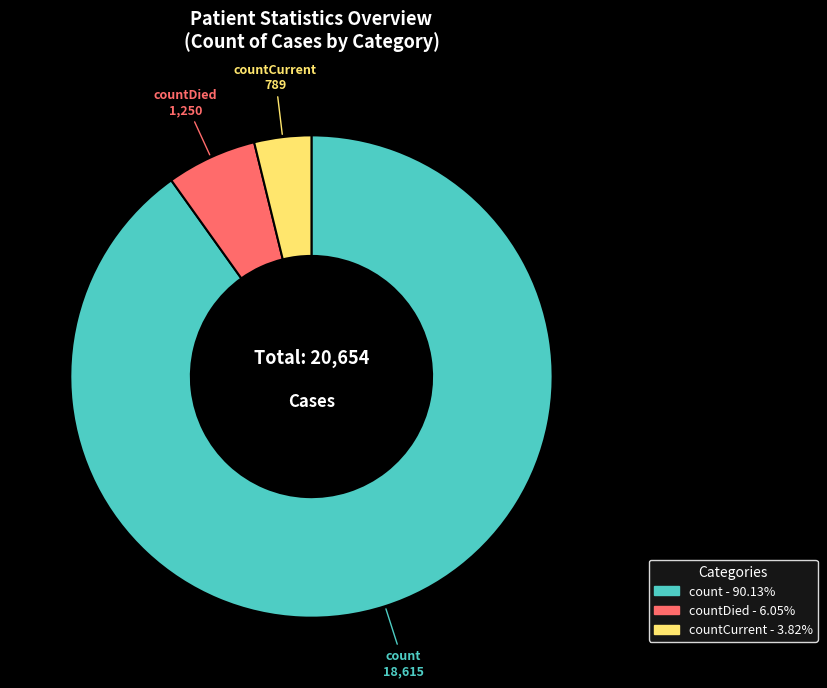

Does any single category account for the majority?

Yes